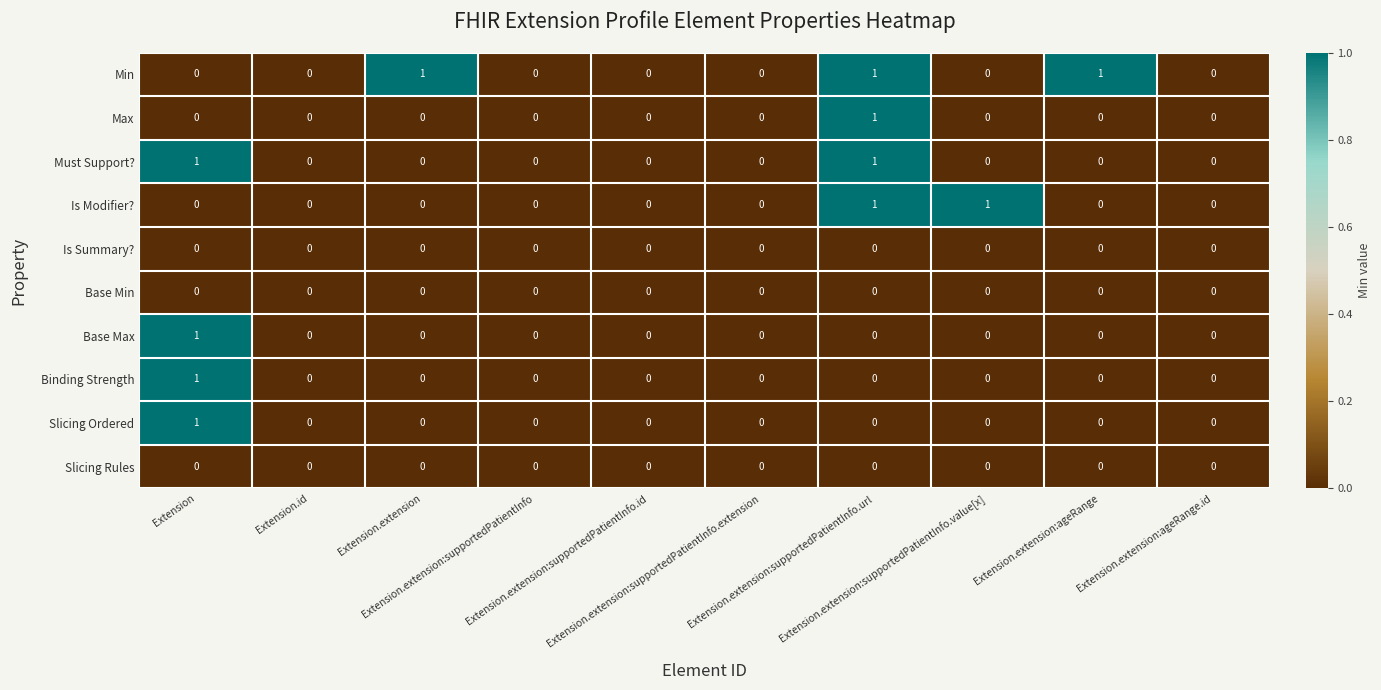

How many values in Must Support? are above zero?

2